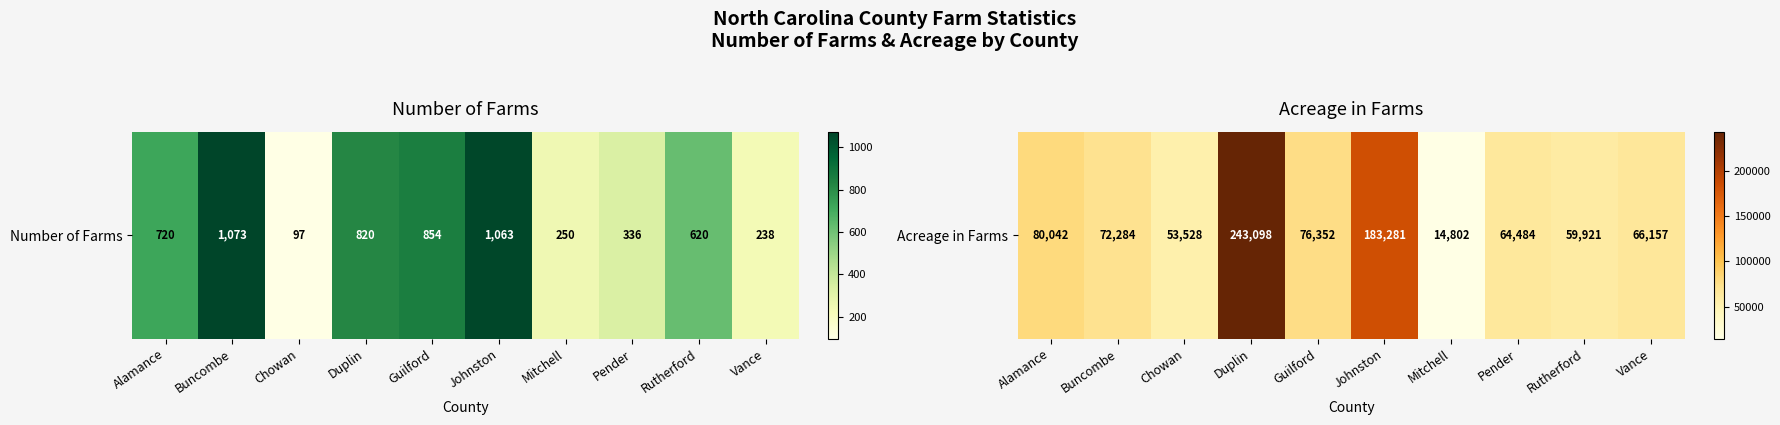

Reading left to right, extract all data points from this chart.

Alamance=80042	Buncombe=72284	Chowan=53528	Duplin=243098	Guilford=76352	Johnston=183281	Mitchell=14802	Pender=64484	Rutherford=59921	Vance=66157